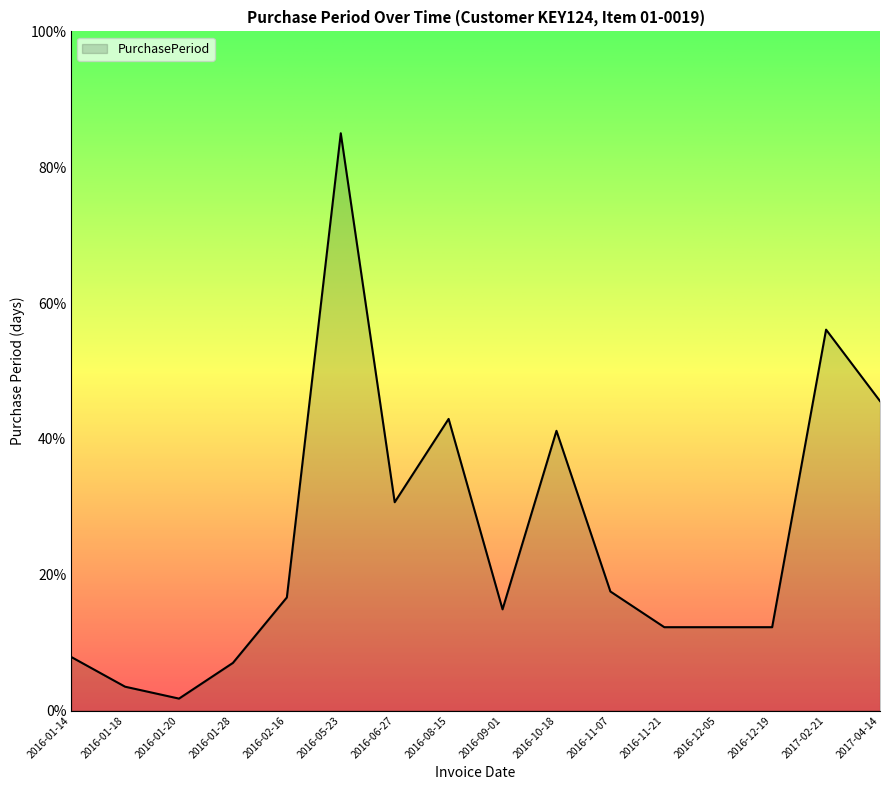

Which has a higher value, 2016-08-15 or 2016-01-18?

2016-08-15